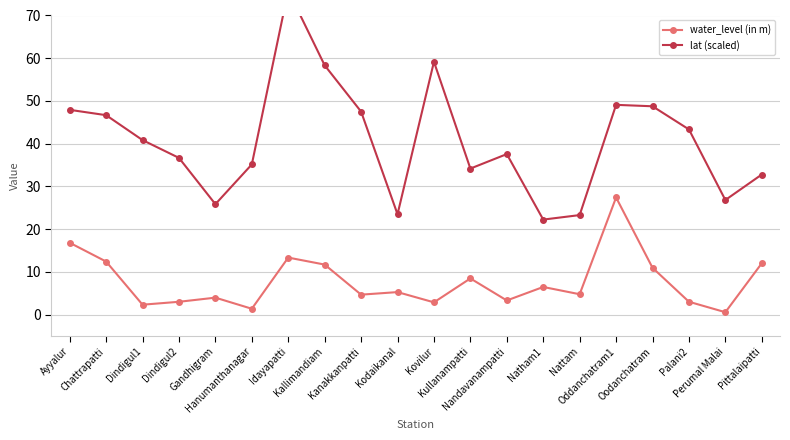

What is the total value across all series at Dindigul2?

39.6